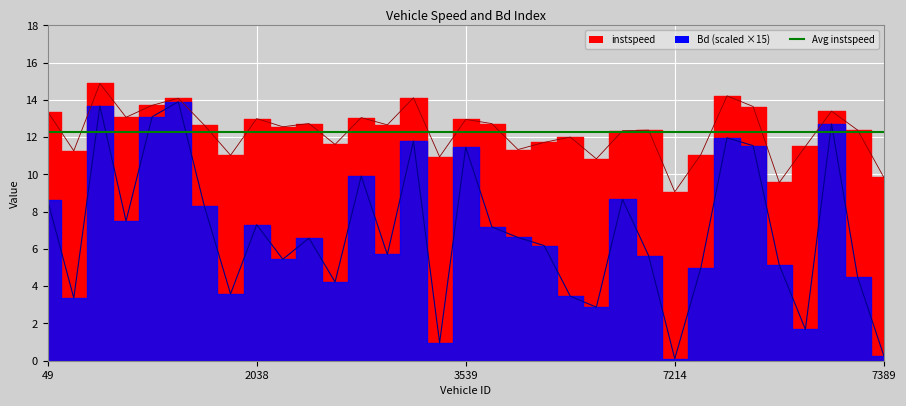

How many categories are shown in the chart?

33